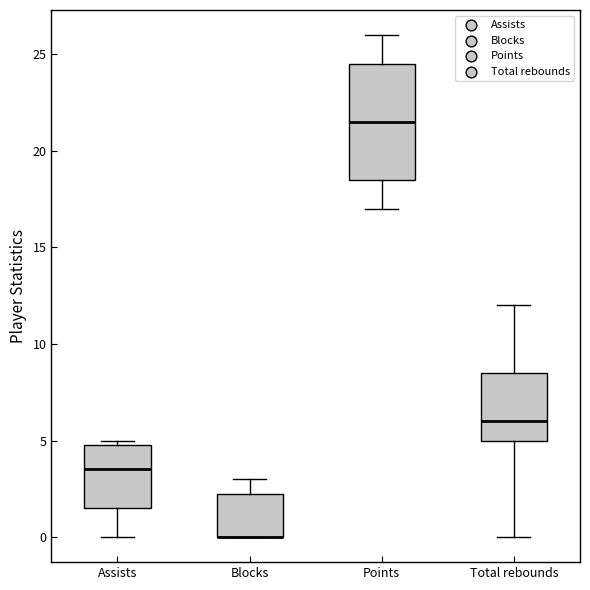

Comparing the boxes themselves (not the whiskers), which one is the tallest?

Points